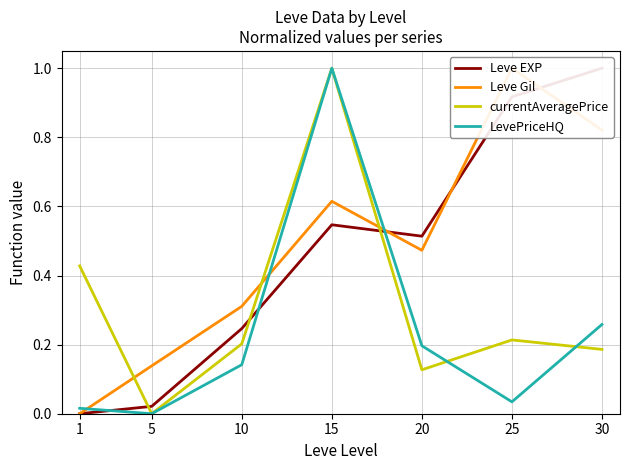

What is the maximum value shown in the chart?

1.0